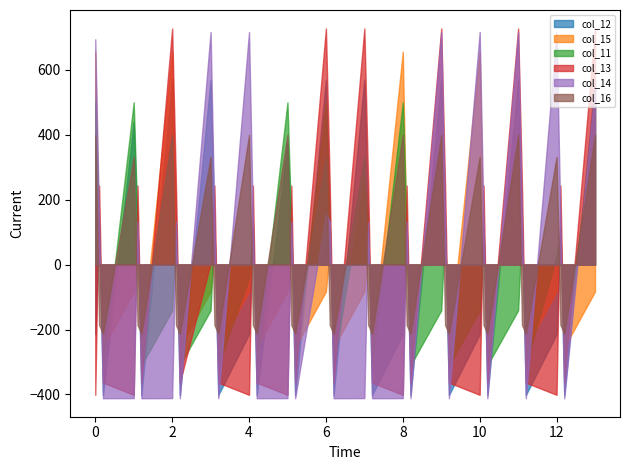

What is the difference between the maximum and minimum values in the col_15 series?

911.8